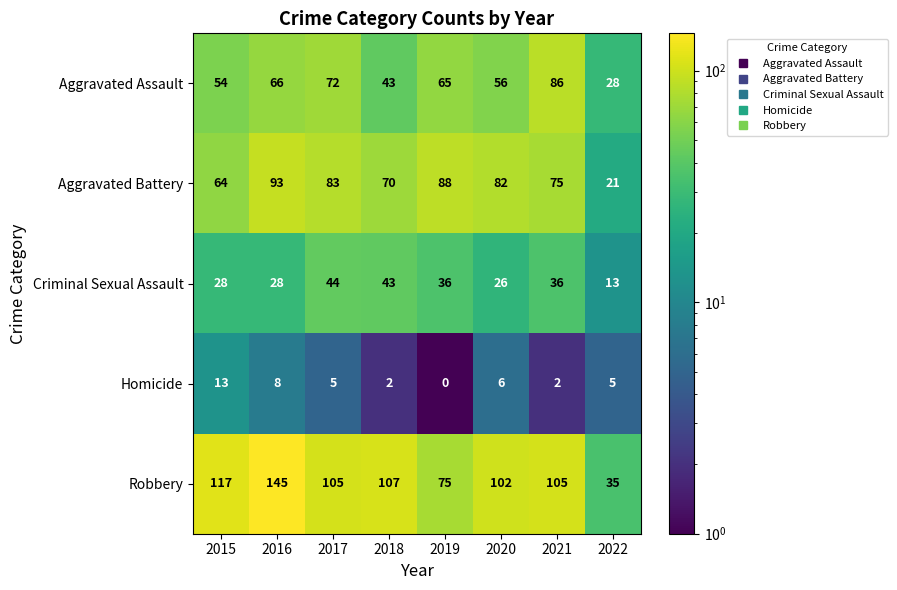

Is it true that Aggravated Assault equals 91 at 2020?

False